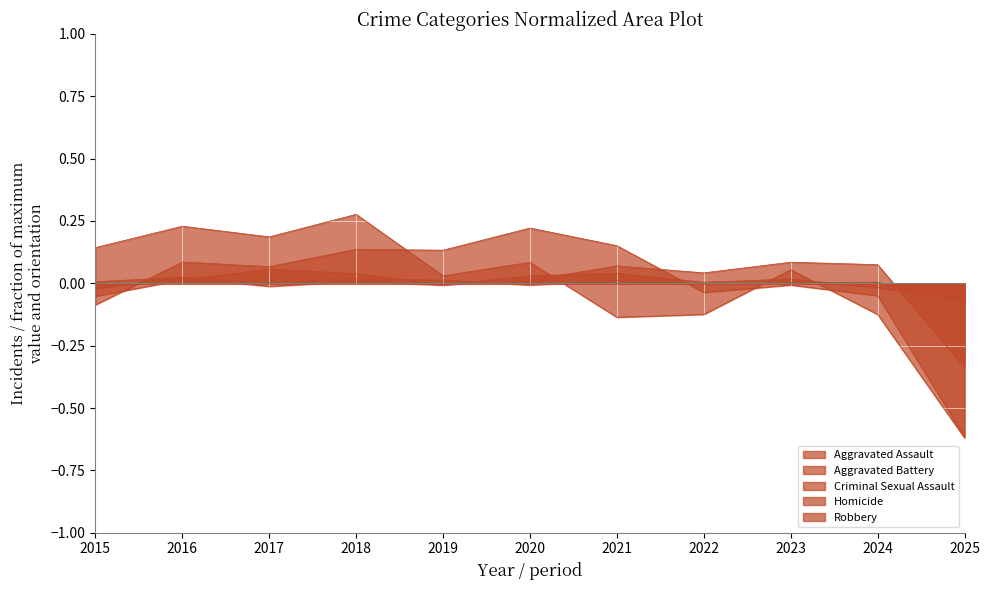

True or false: Robbery and Homicide cross at least once.

True